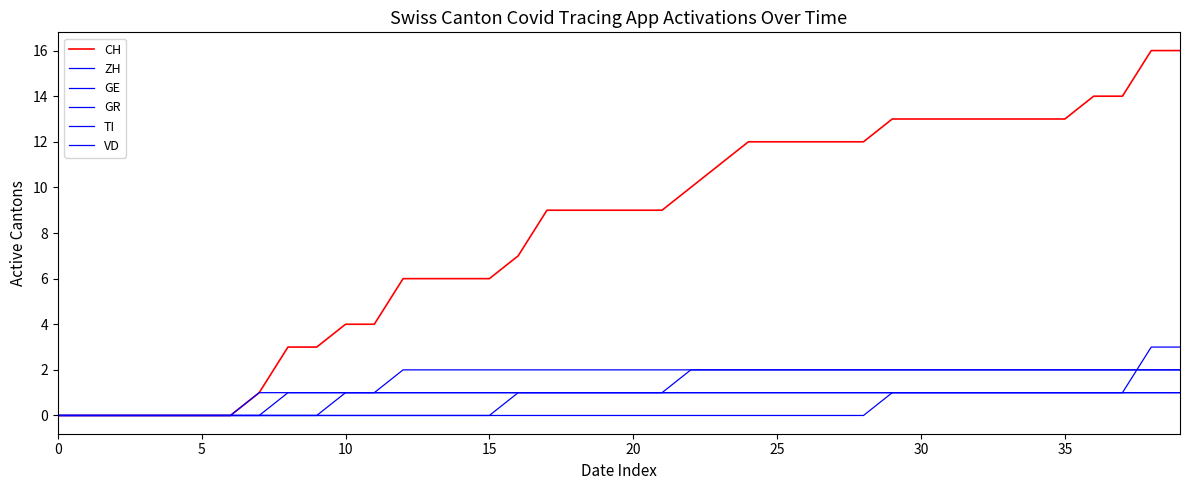

Is this an area chart (filled region under the line)?

No